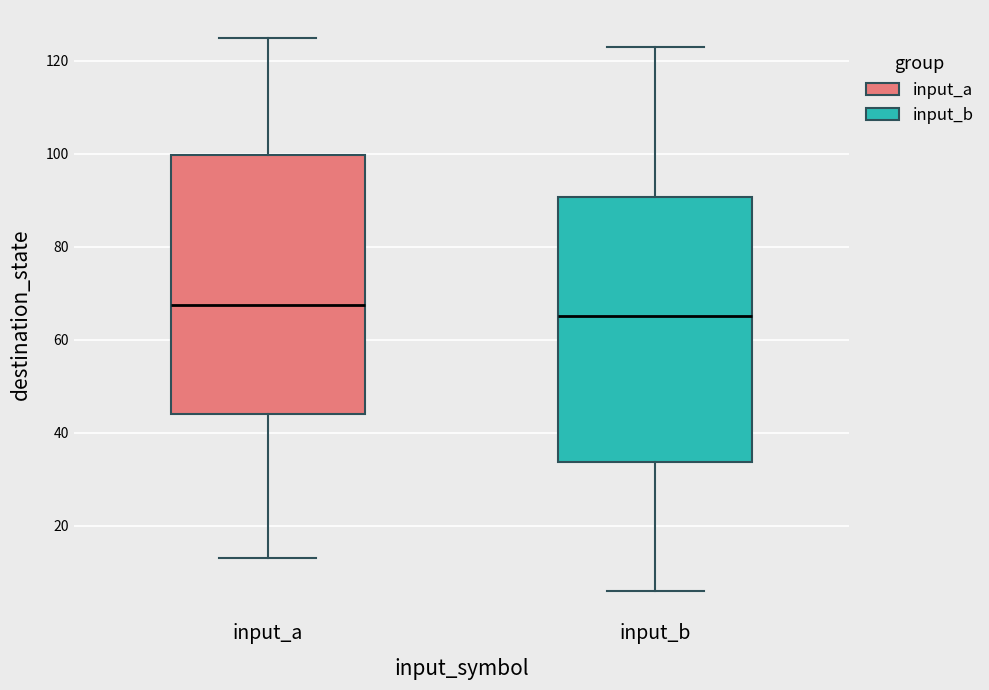

Reading left to right, read every box against the y-axis: the position of its median line, the range the box covers, and the ends of its whiskers. The values are not printed on the chart, so give them approximately, as read against the axis.

input_a: median 68, box 44 to 100, whiskers 14 to 126
input_b: median 66, box 34 to 90, whiskers 6 to 124